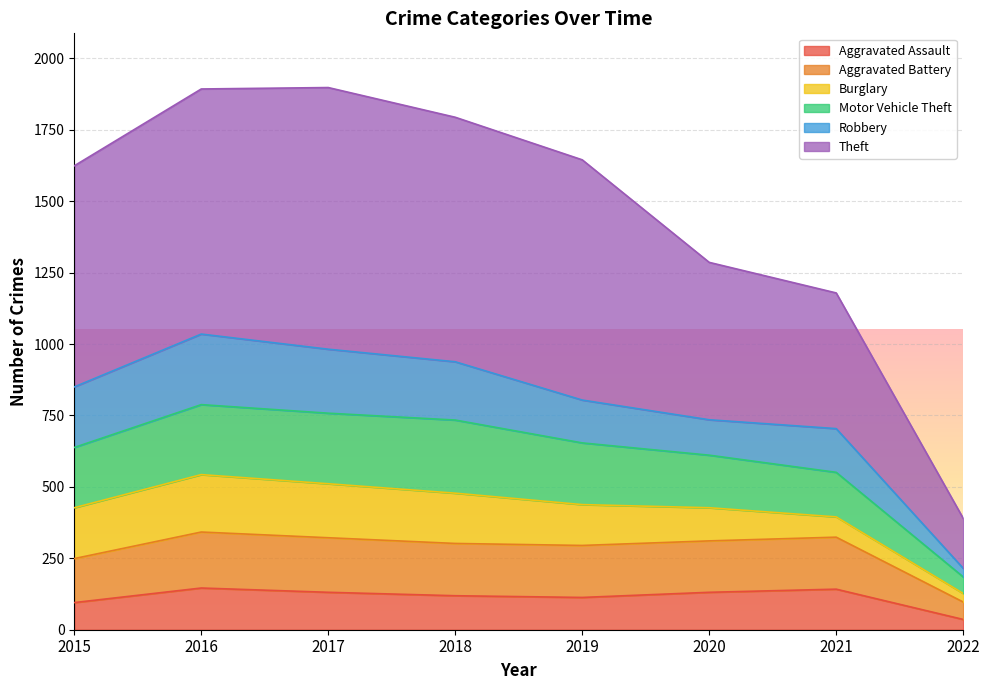

How many categories are shown in the chart?

8